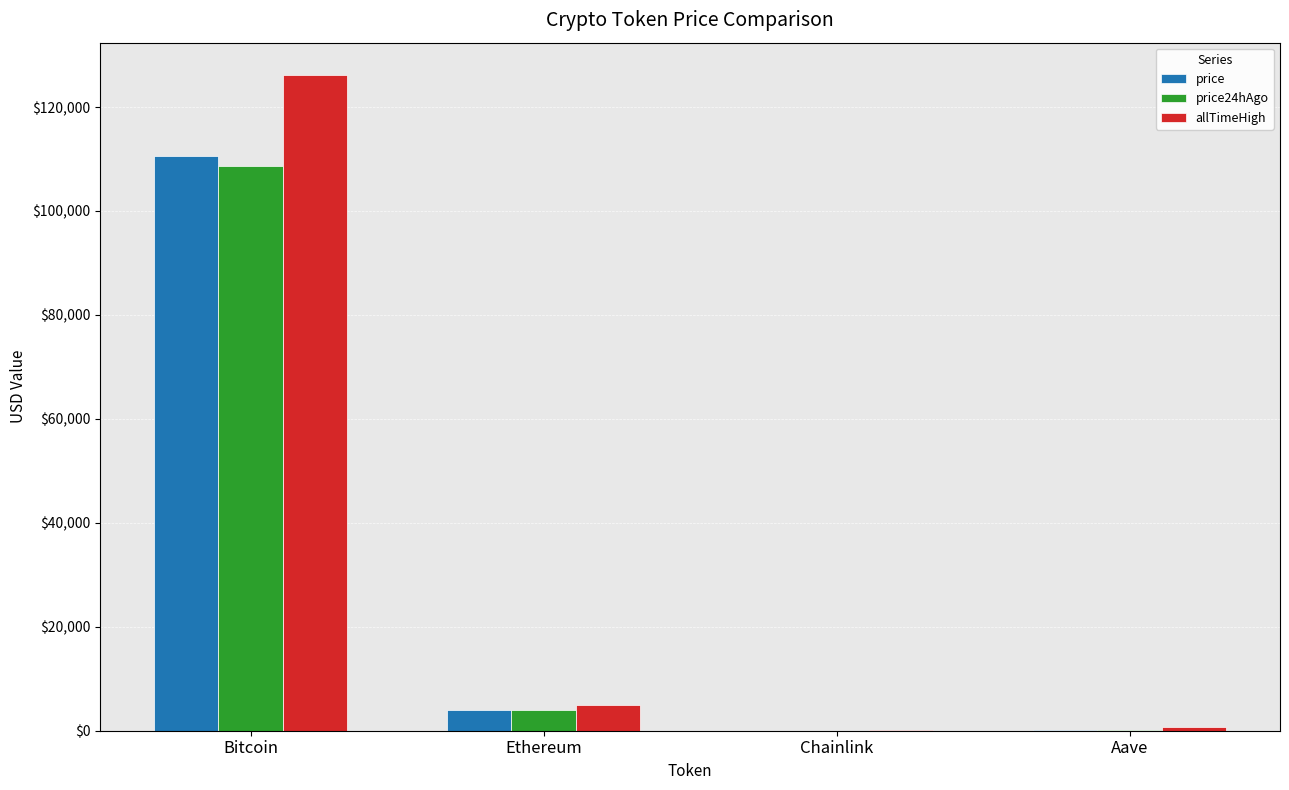

What is the total value across all series at Ethereum?

12909.9